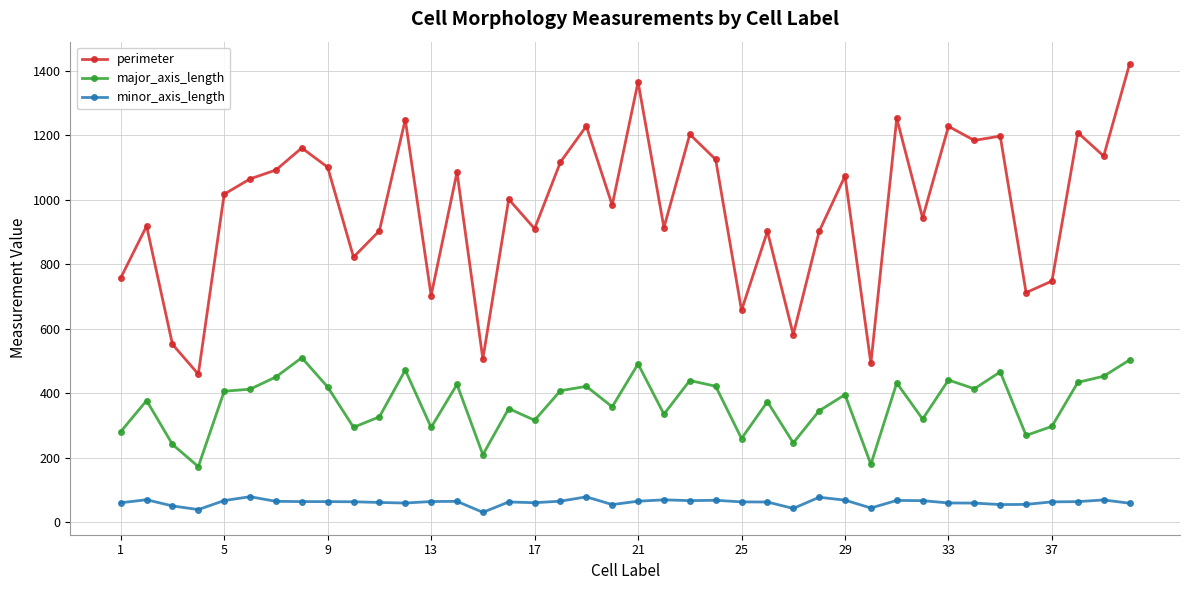

How many lines are shown in the chart?

3